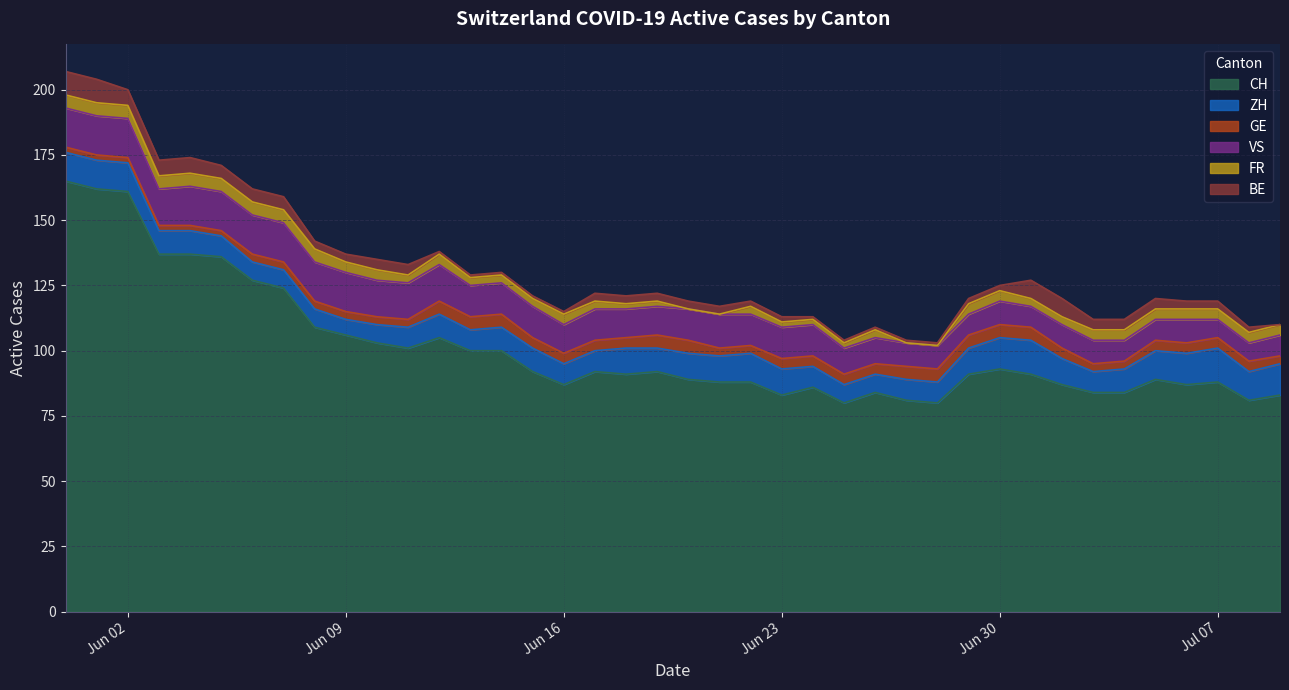

What is the lowest value of the VS series?

7